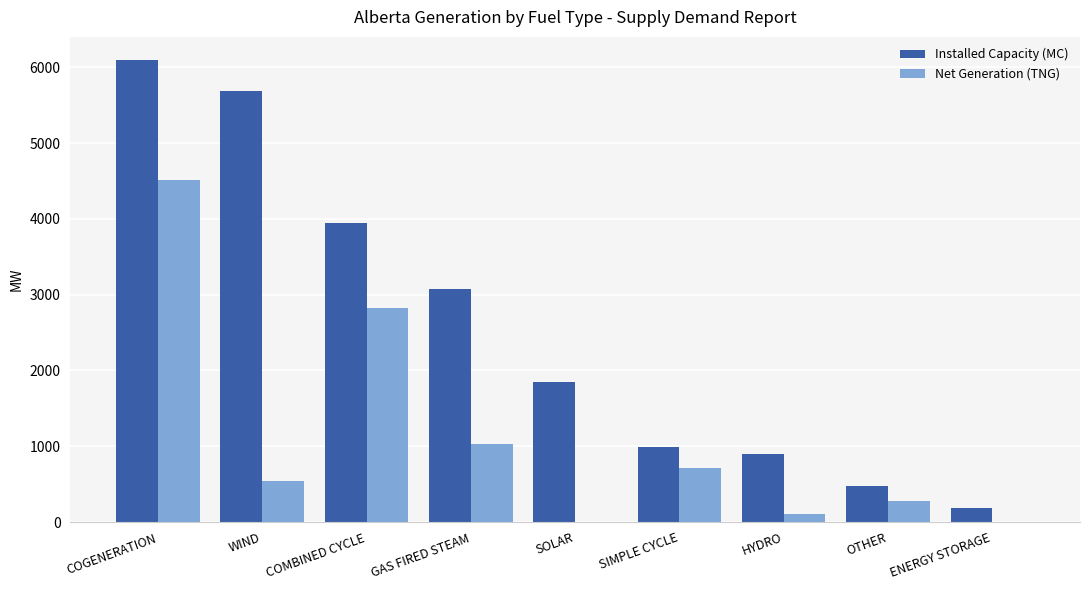

What is the sum of all Installed Capacity (MC) values?

23203